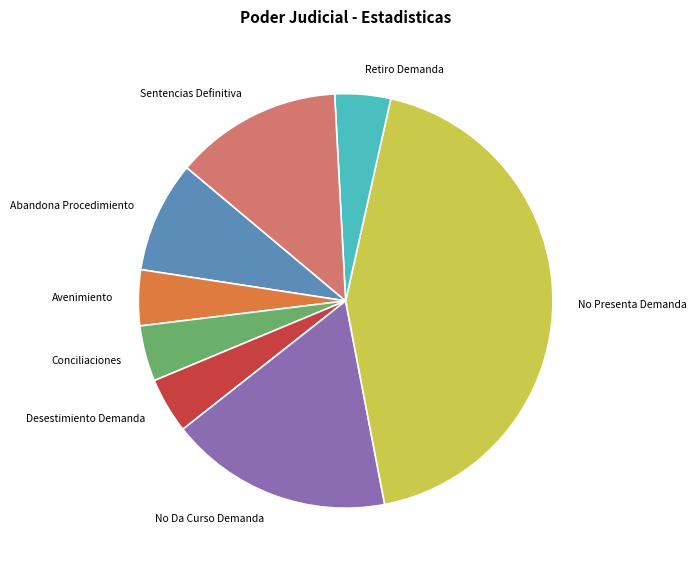

Is there a majority slice in this chart?

No